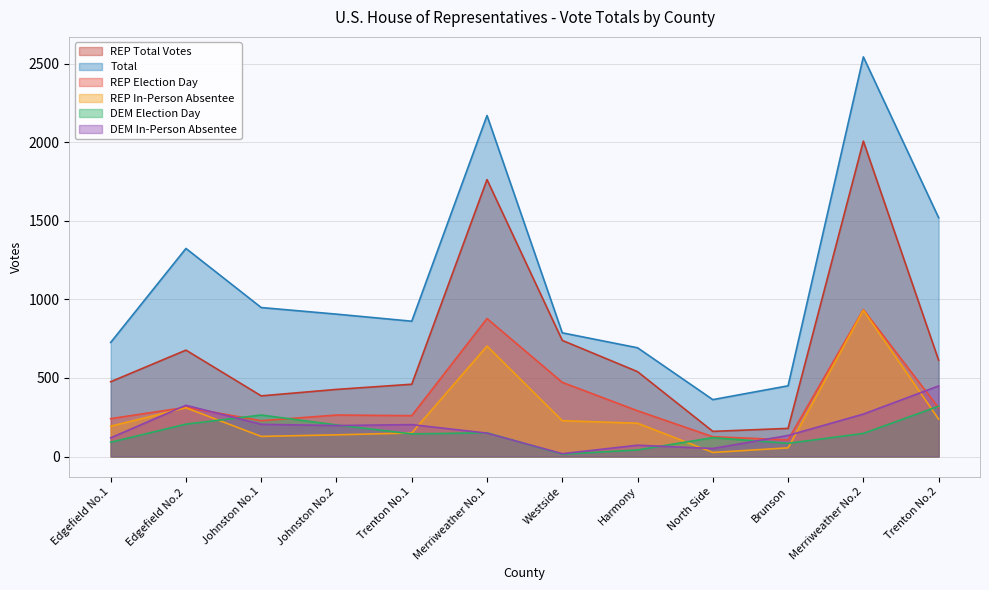

At Johnston No.1, list the series in order from smallest to largest.

REP In-Person Absentee, DEM In-Person Absentee, REP Election Day, DEM Election Day, REP Total Votes, Total